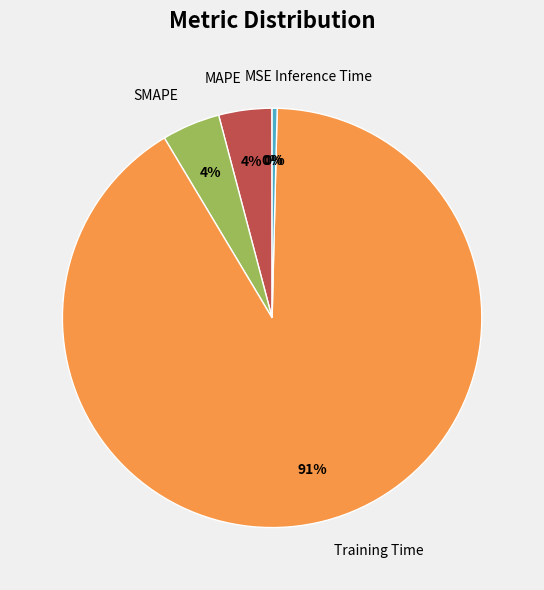

Combined, do Training Time and Inference Time account for over 50%?

Yes